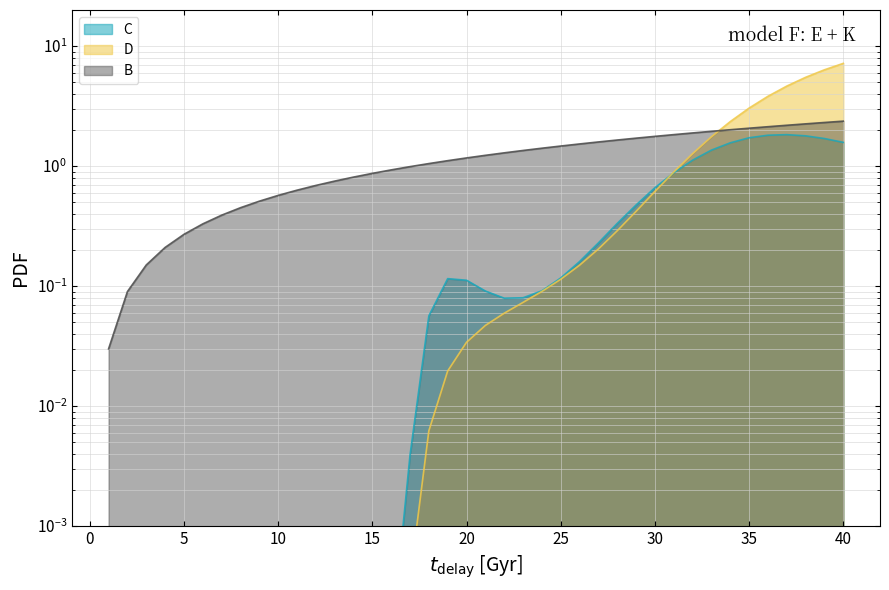

Which series has the widest spread of values?

D